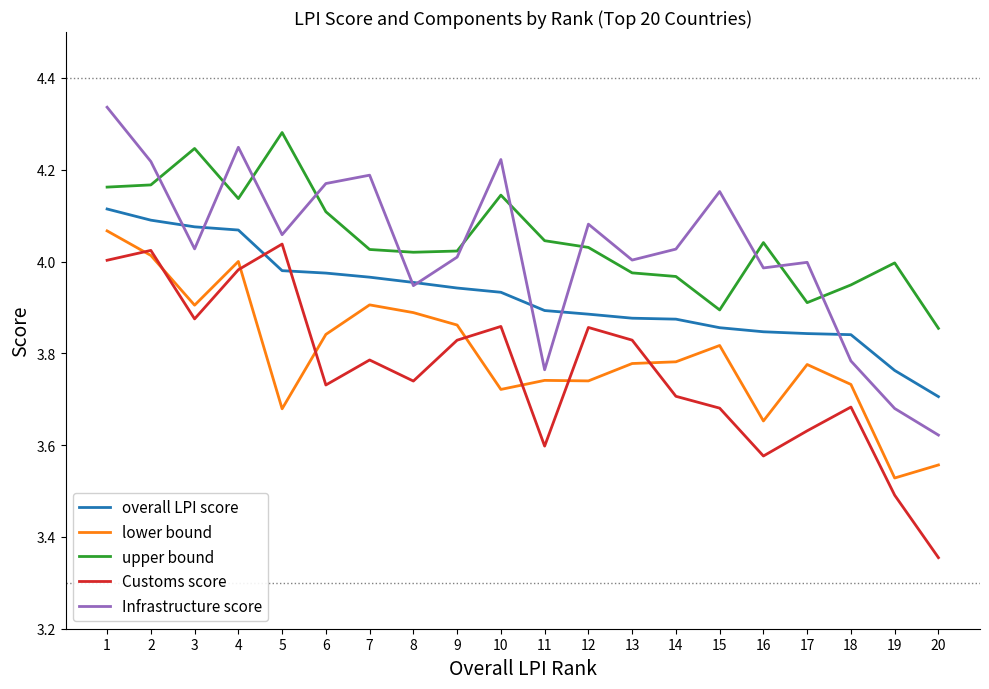

What is the spread (max minus min) of values at 3?

0.4